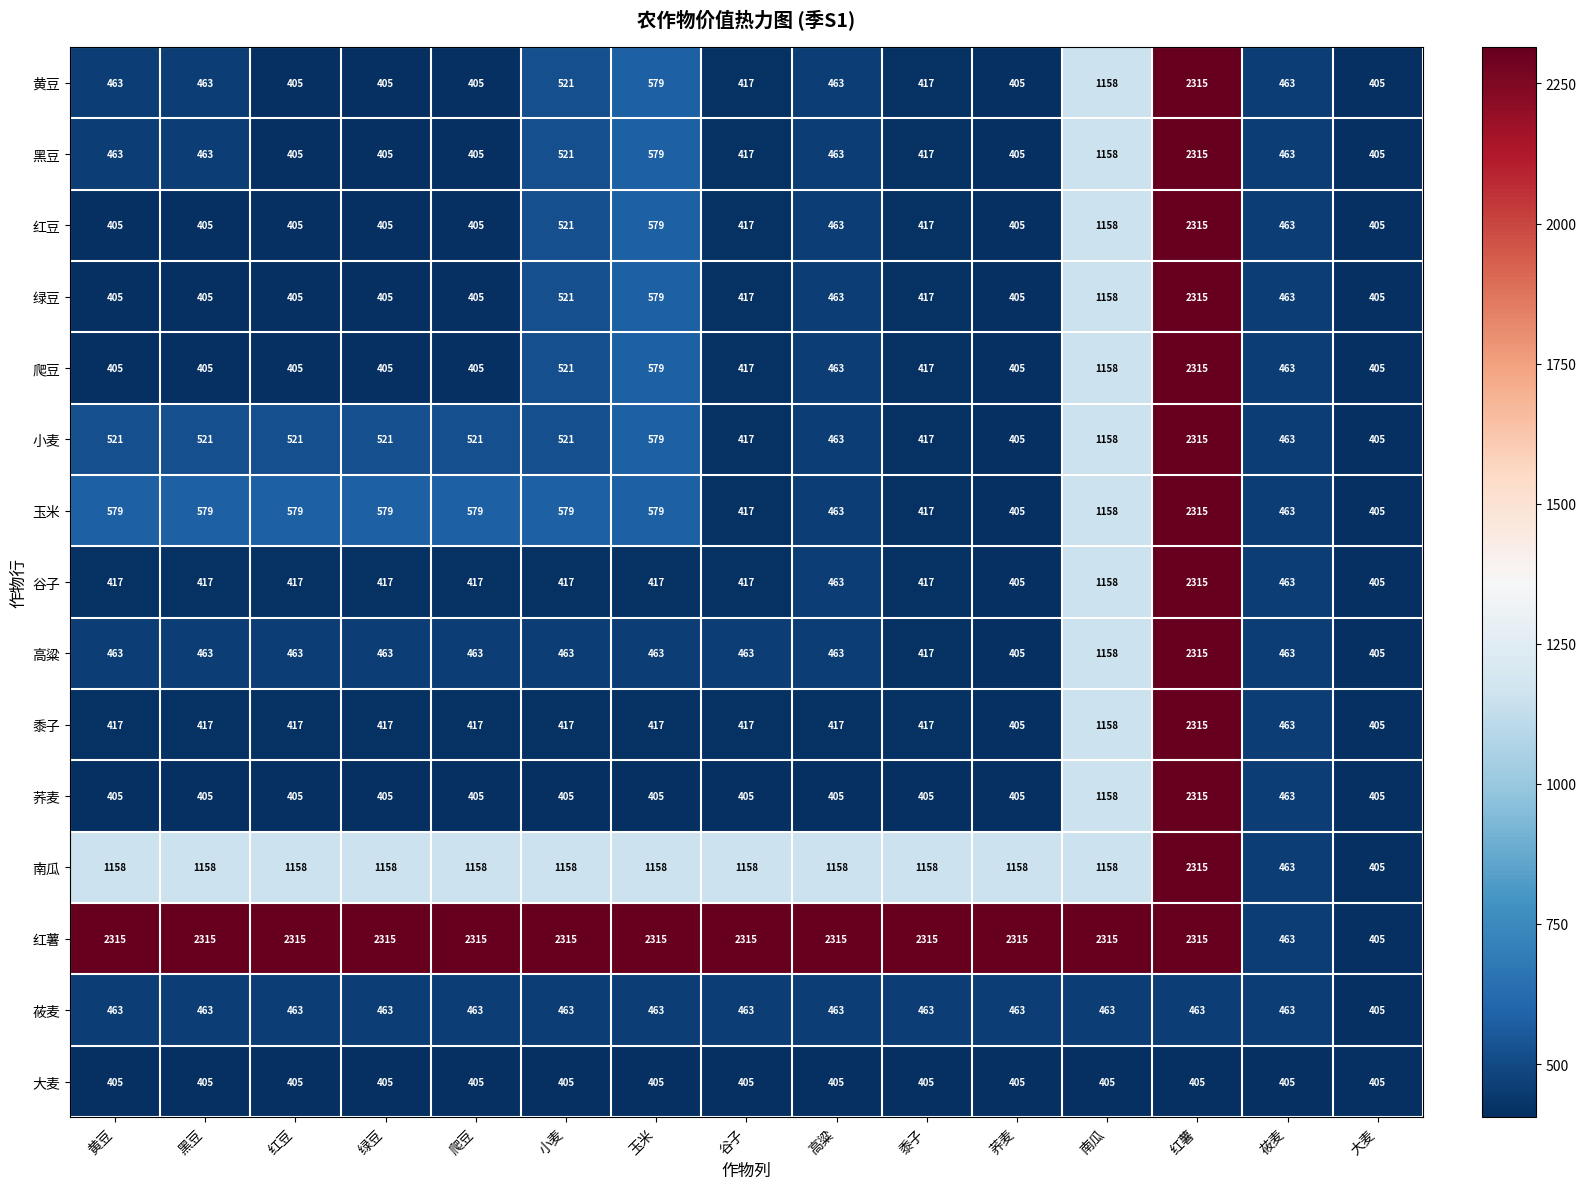

True or false: 谷子 has a value of 417 at 爬豆.

True